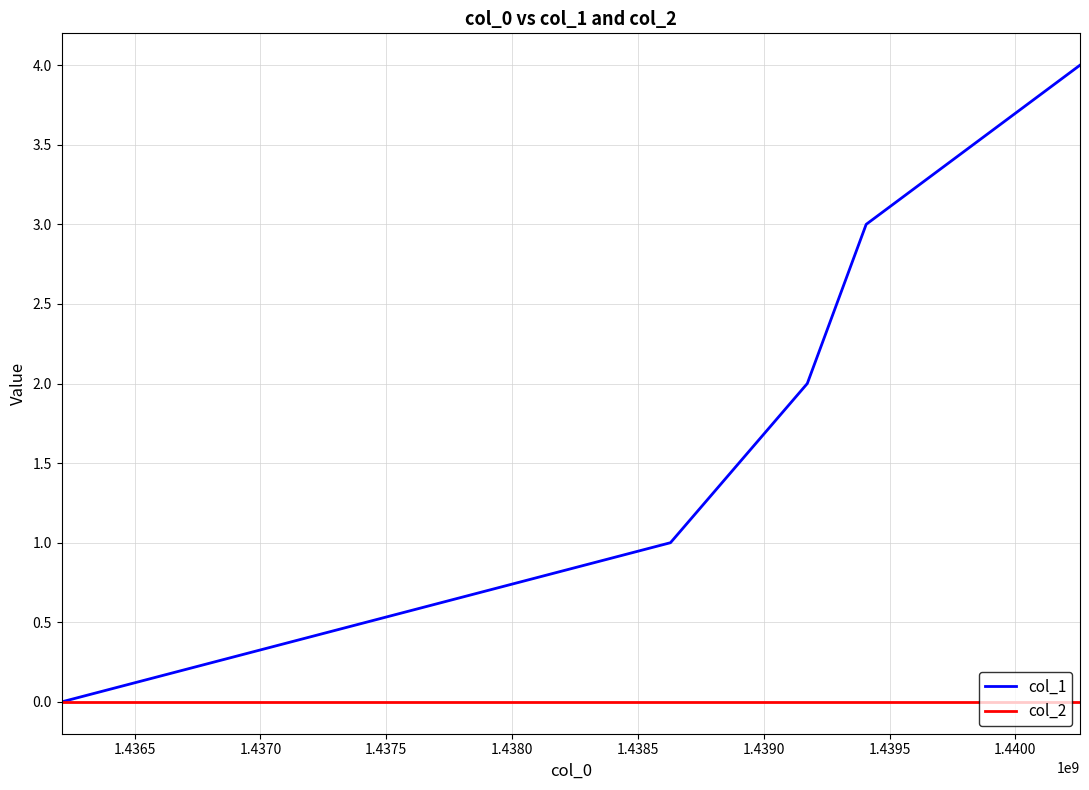

Rank the series by their average value, from lowest to highest.

col_2, col_1